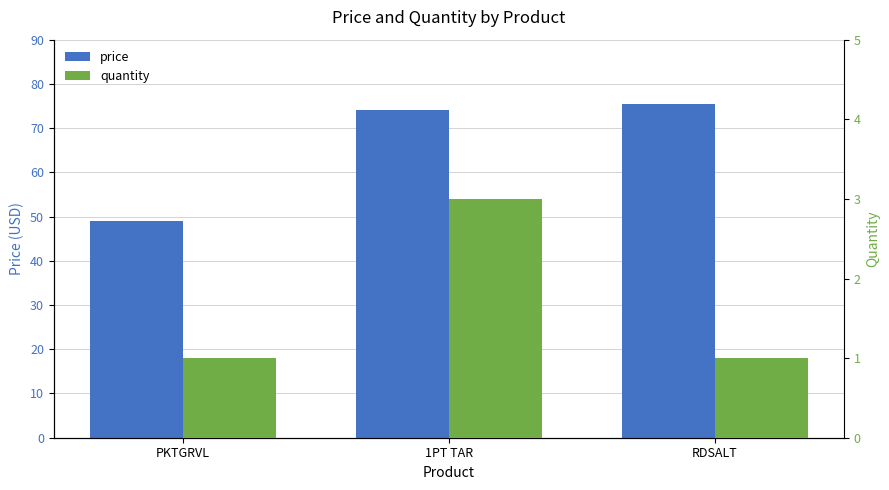

What is the value of the price bar at the 1st from the left?

49.0